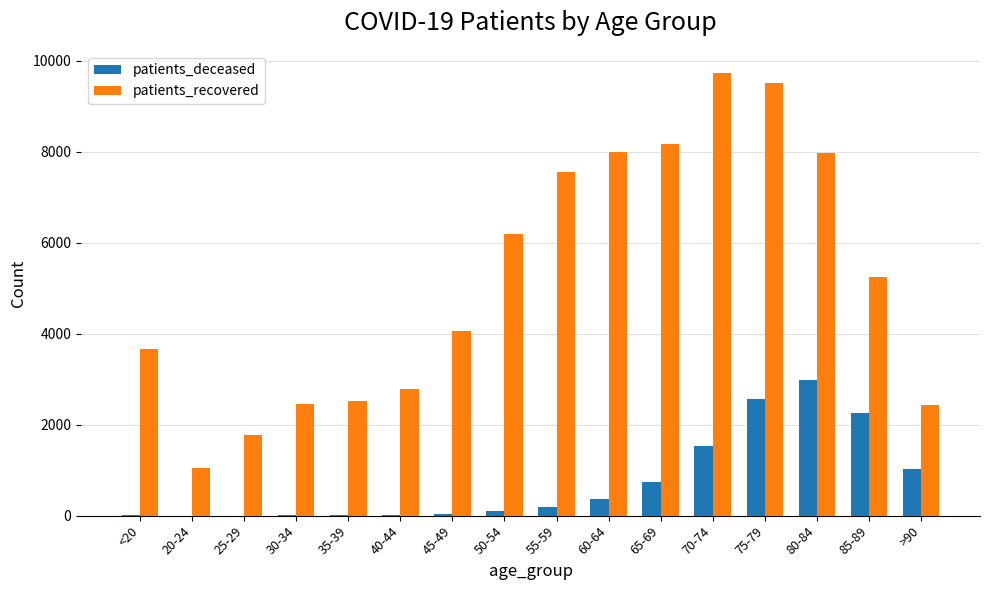

Are the bars horizontal?

No